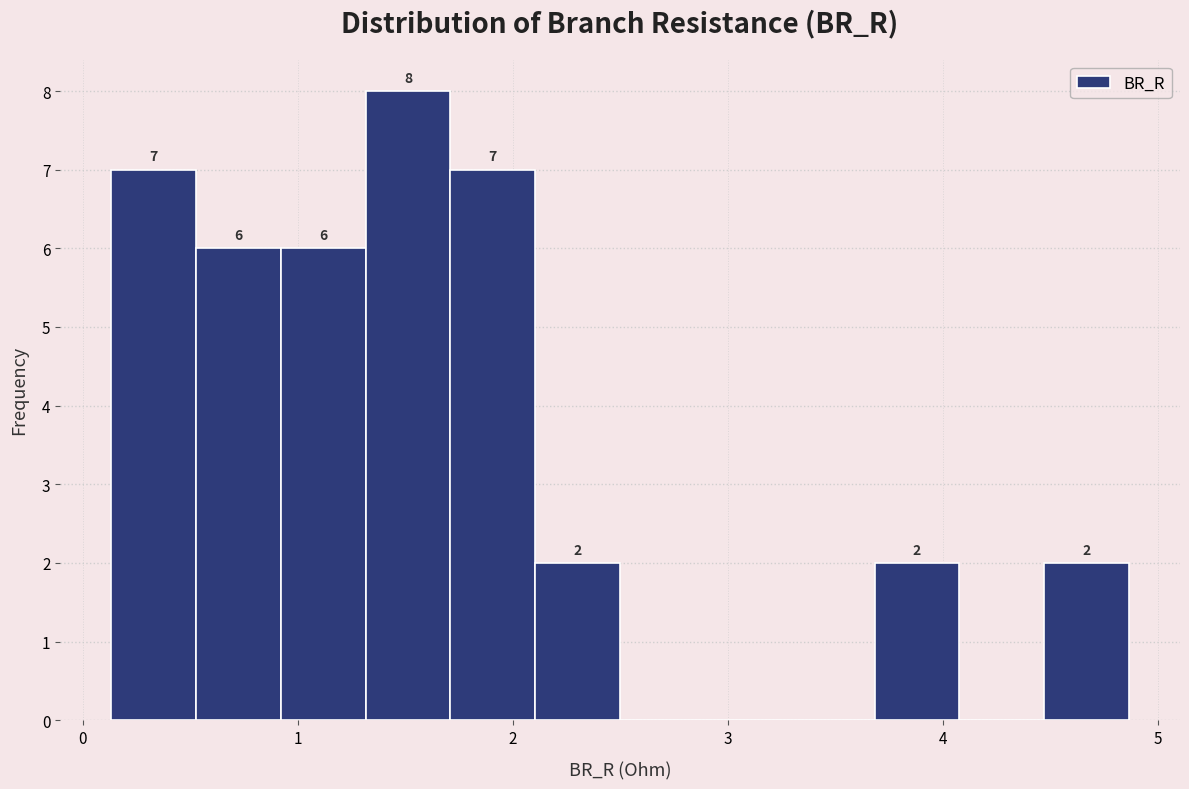

Around what value on the x-axis is the tallest bar? Give the approximate position of its centre, as read against the axis.

1.5